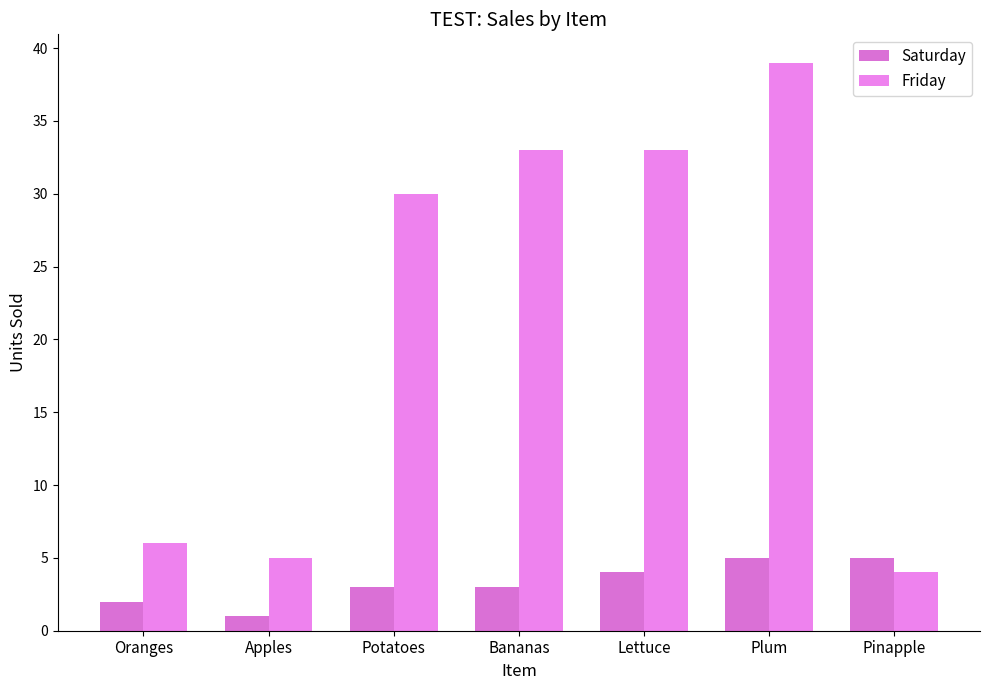

What is the total value across all series at Oranges?

8